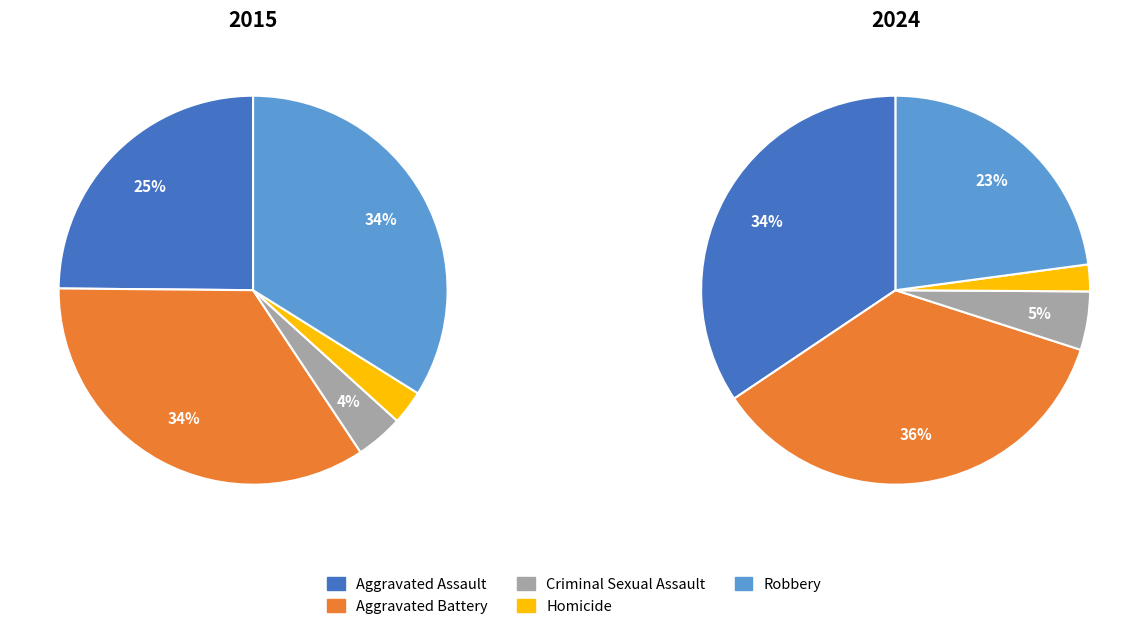

Is it true that Homicide is 16% of the pie?

False